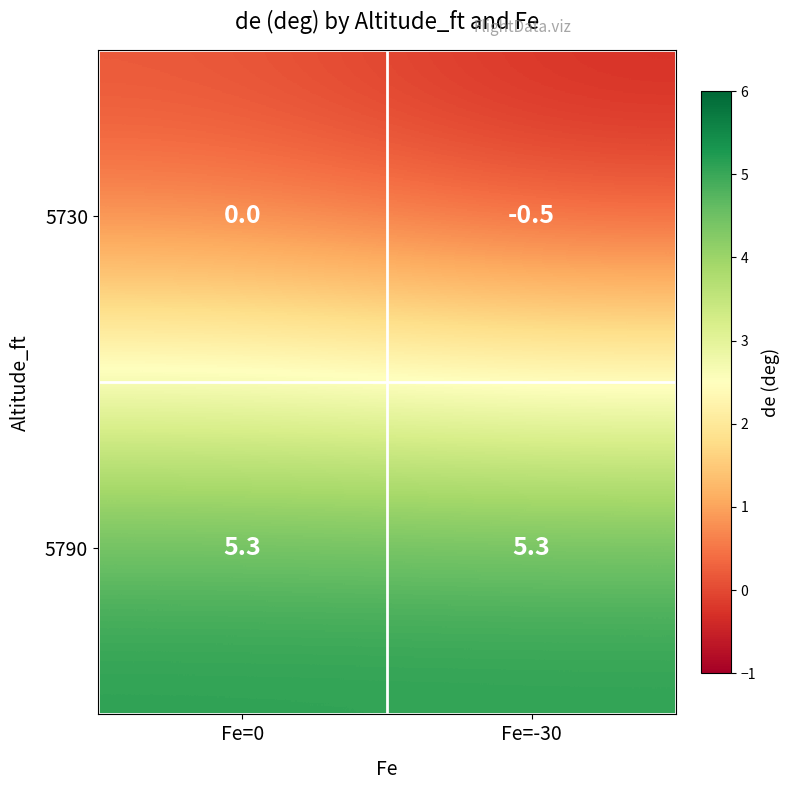

What is the total value across all series at Fe=0?

5.3